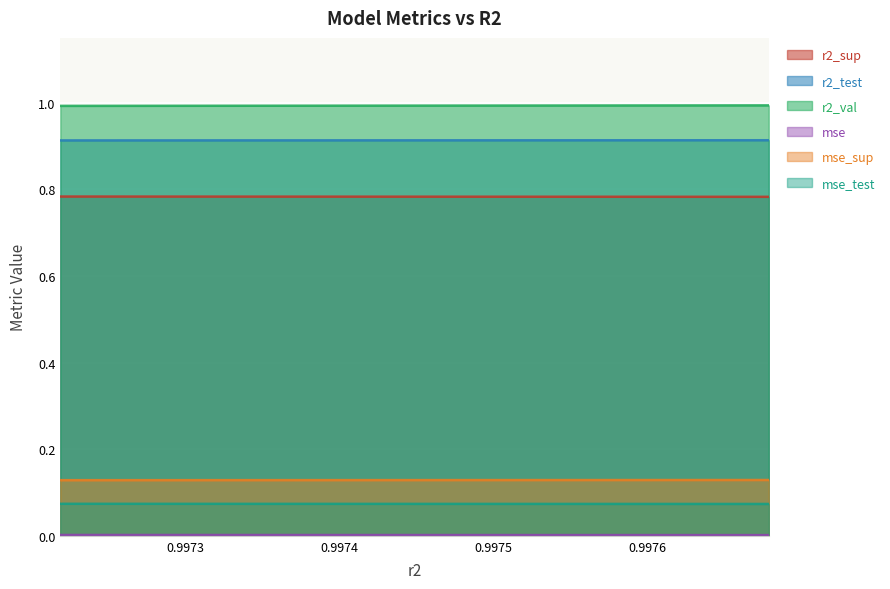

What is the maximum value shown in the chart?

1.0